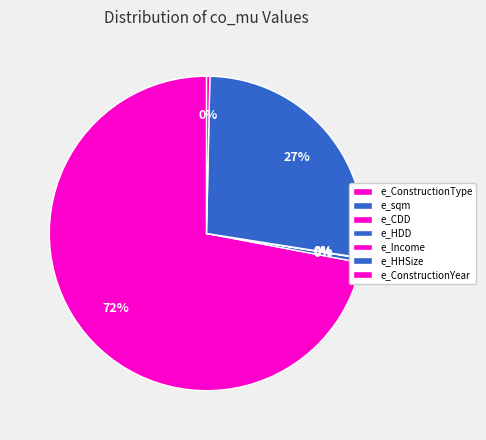

Which slice is the smallest?

e_Income